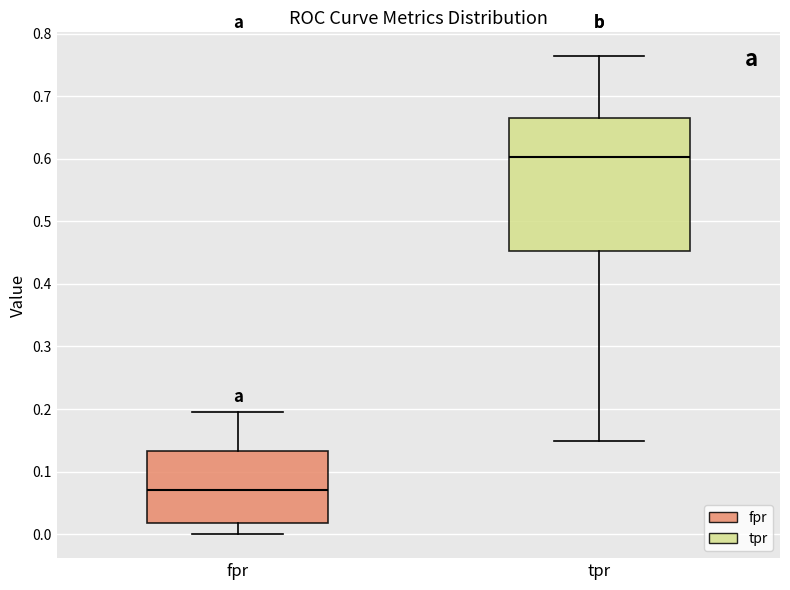

Which box's median line is the lowest?

fpr